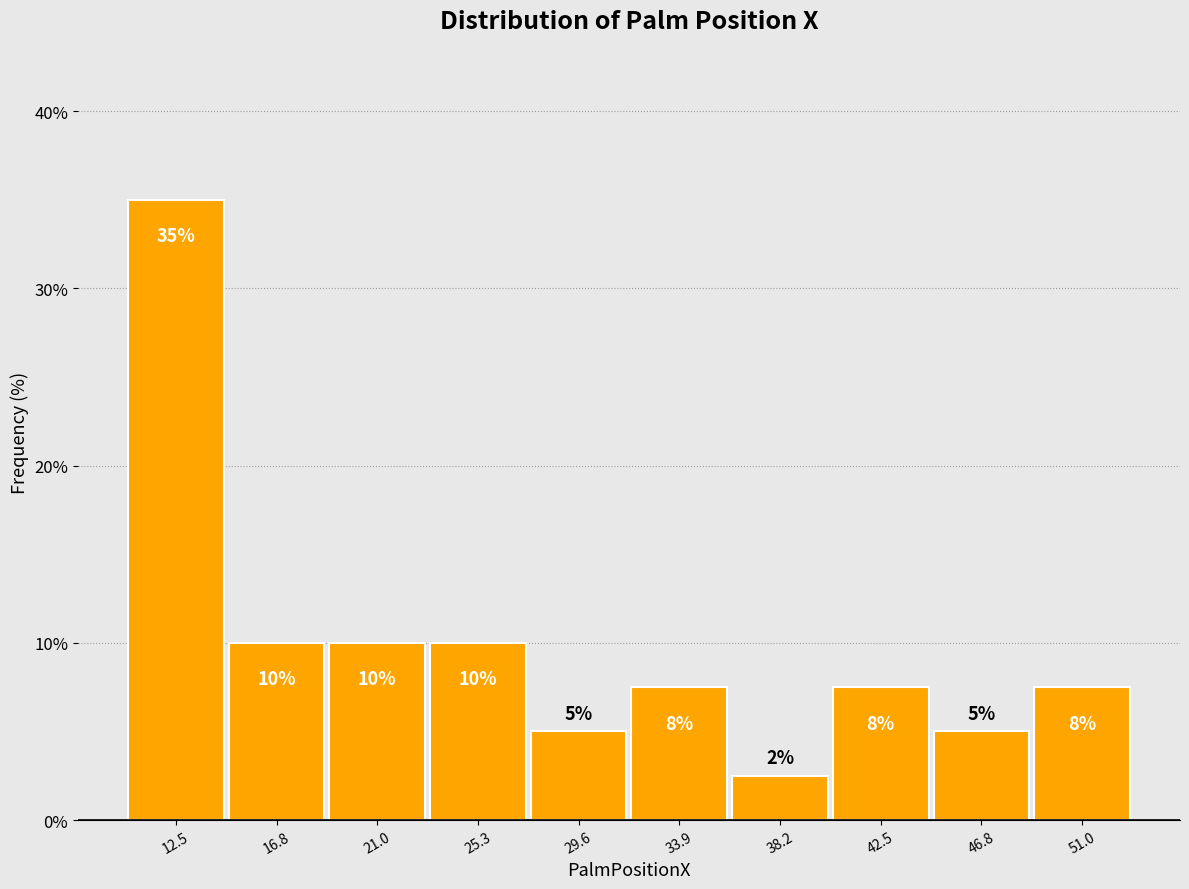

Which range on the x-axis has the tallest bar?

10.5 to 14.5